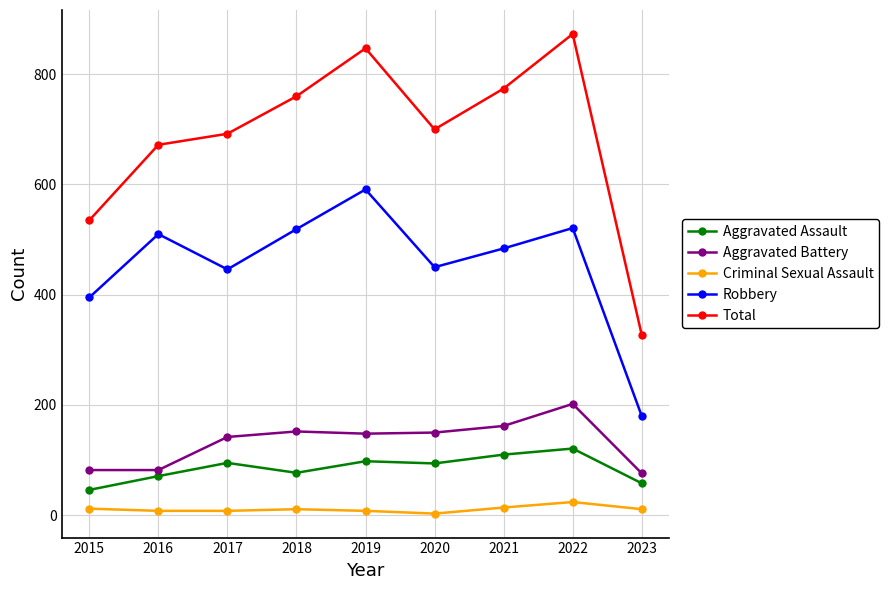

Which category has the highest value in the Total series?

2022